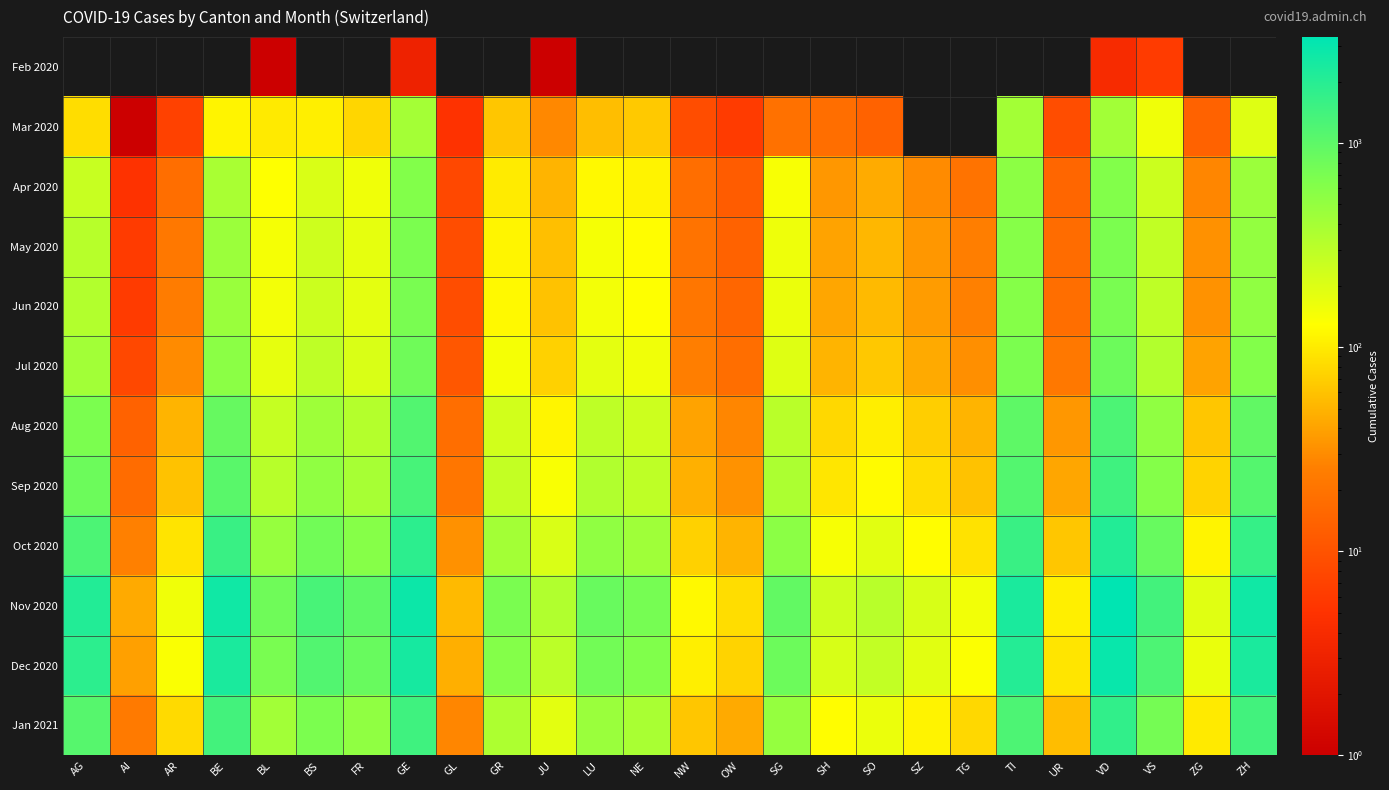

Reading left to right, list all the values displayed in this chart.

Feb 2020: AG=0	AI=0	AR=0	BE=0	BL=1	BS=0	FR=0	GE=3	GL=0	GR=0	JU=1	LU=0	NE=0	NW=0	OW=0	SG=0	SH=0	SO=0	SZ=0	TG=0	TI=0	UR=0	VD=4	VS=6	ZG=0	ZH=0
Mar 2020: AG=85	AI=1	AR=7	BE=112	BL=99	BS=105	FR=77	GE=405	GL=5	GR=63	JU=29	LU=57	NE=66	NW=9	OW=6	SG=19	SH=18	SO=14	SZ=0	TG=0	TI=415	UR=9	VD=419	VS=154	ZG=14	ZH=197
Apr 2020: AG=260	AI=5	AR=18	BE=380	BL=130	BS=210	FR=155	GE=620	GL=8	GR=100	JU=50	LU=120	NE=110	NW=18	OW=12	SG=140	SH=35	SO=45	SZ=30	TG=20	TI=550	UR=15	VD=620	VS=250	ZG=28	ZH=450
May 2020: AG=320	AI=6	AR=22	BE=450	BL=145	BS=240	FR=175	GE=680	GL=9	GR=115	JU=58	LU=145	NE=125	NW=20	OW=14	SG=160	SH=40	SO=52	SZ=35	TG=25	TI=590	UR=17	VD=680	VS=280	ZG=32	ZH=510
Jun 2020: AG=340	AI=6	AR=24	BE=470	BL=150	BS=250	FR=180	GE=700	GL=9	GR=120	JU=60	LU=150	NE=130	NW=21	OW=15	SG=165	SH=42	SO=54	SZ=37	TG=26	TI=600	UR=18	VD=700	VS=290	ZG=33	ZH=525
Jul 2020: AG=420	AI=8	AR=30	BE=560	BL=175	BS=290	FR=210	GE=800	GL=11	GR=145	JU=72	LU=180	NE=155	NW=25	OW=18	SG=195	SH=50	SO=65	SZ=44	TG=31	TI=680	UR=22	VD=820	VS=340	ZG=40	ZH=620
Aug 2020: AG=680	AI=14	AR=50	BE=890	BL=270	BS=440	FR=330	GE=1150	GL=18	GR=230	JU=115	LU=290	NE=245	NW=40	OW=28	SG=310	SH=80	SO=104	SZ=70	TG=50	TI=990	UR=35	VD=1250	VS=520	ZG=63	ZH=960
Sep 2020: AG=820	AI=17	AR=60	BE=1050	BL=320	BS=520	FR=390	GE=1320	GL=21	GR=275	JU=138	LU=345	NE=290	NW=48	OW=33	SG=370	SH=95	SO=124	SZ=84	TG=60	TI=1140	UR=42	VD=1450	VS=610	ZG=75	ZH=1120
Oct 2020: AG=1250	AI=26	AR=92	BE=1580	BL=480	BS=780	FR=590	GE=1850	GL=32	GR=415	JU=208	LU=520	NE=435	NW=72	OW=50	SG=556	SH=143	SO=187	SZ=126	TG=90	TI=1580	UR=63	VD=2100	VS=880	ZG=113	ZH=1650
Nov 2020: AG=2100	AI=44	AR=155	BE=2650	BL=800	BS=1300	FR=990	GE=2800	GL=54	GR=695	JU=348	LU=870	NE=730	NW=120	OW=84	SG=932	SH=240	SO=313	SZ=211	TG=151	TI=2350	UR=106	VD=3300	VS=1400	ZG=189	ZH=2680
Dec 2020: AG=1850	AI=39	AR=136	BE=2330	BL=705	BS=1145	FR=870	GE=2450	GL=47	GR=612	JU=307	LU=767	NE=643	NW=106	OW=74	SG=820	SH=211	SO=276	SZ=186	TG=133	TI=2070	UR=93	VD=2910	VS=1230	ZG=166	ZH=2360
Jan 2021: AG=1100	AI=23	AR=81	BE=1390	BL=420	BS=682	FR=519	GE=1460	GL=28	GR=365	JU=183	LU=457	NE=383	NW=63	OW=44	SG=489	SH=126	SO=164	SZ=111	TG=79	TI=1234	UR=56	VD=1735	VS=734	ZG=99	ZH=1407